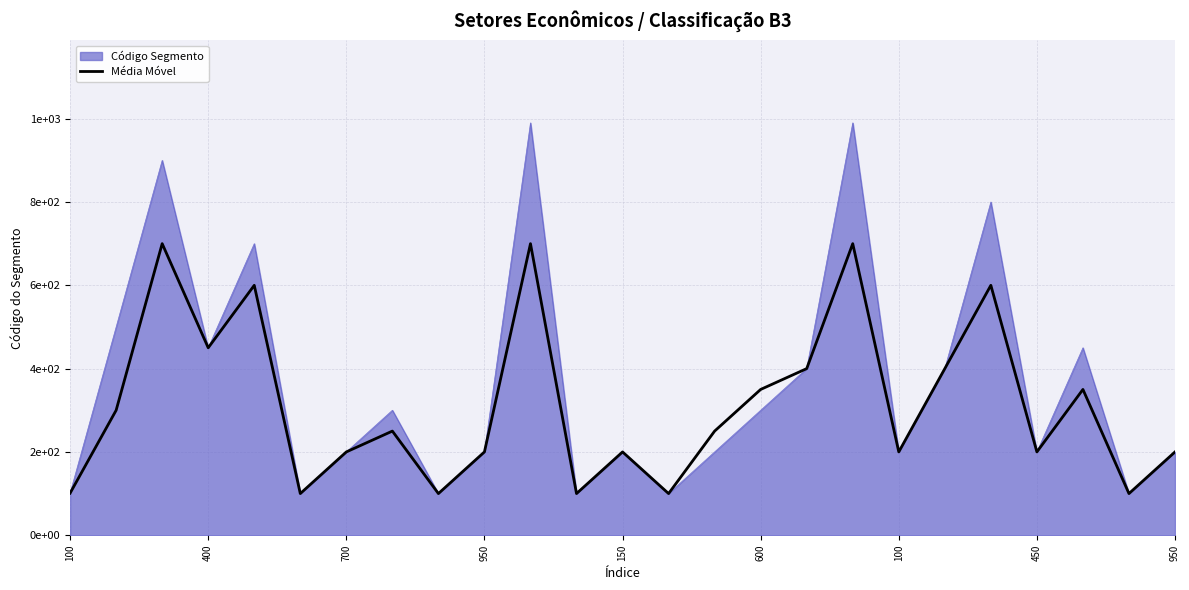

Does the chart display data point markers on the line(s)?

No